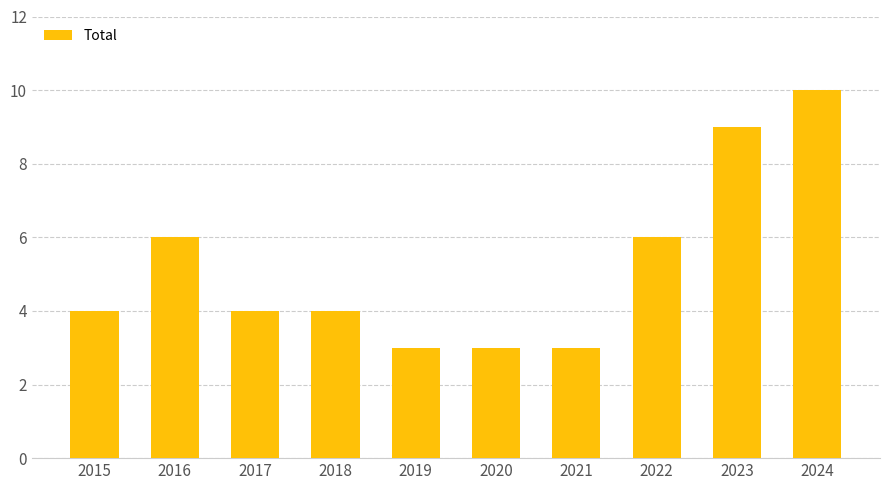

What is the approximate value at 2023?

9